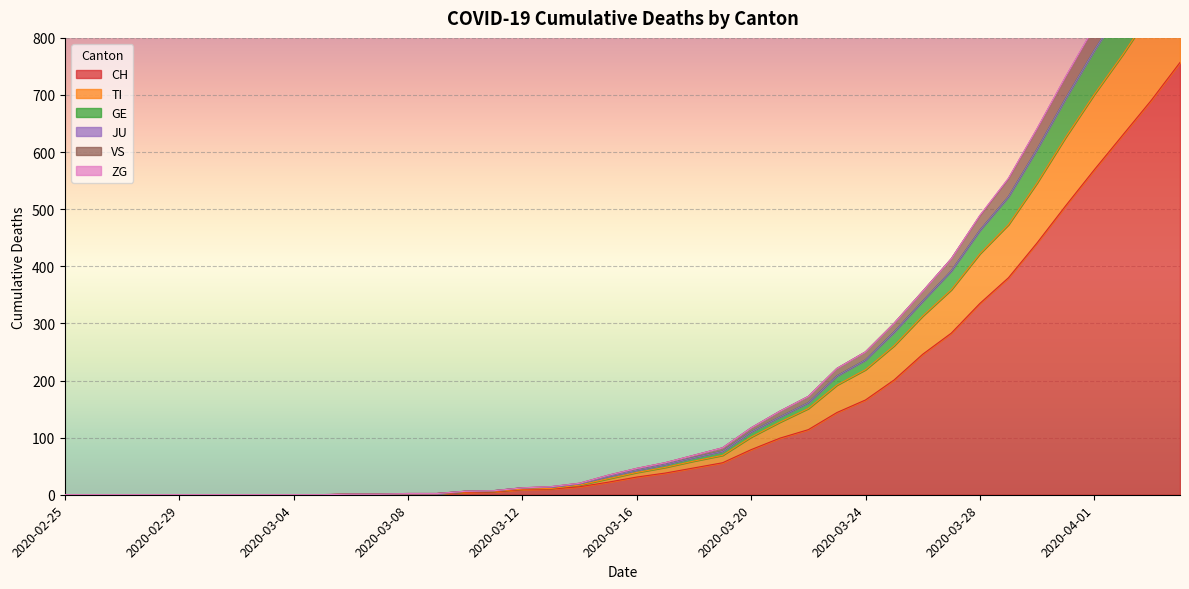

What is the difference between the second highest and minimum values in the CH series?

691